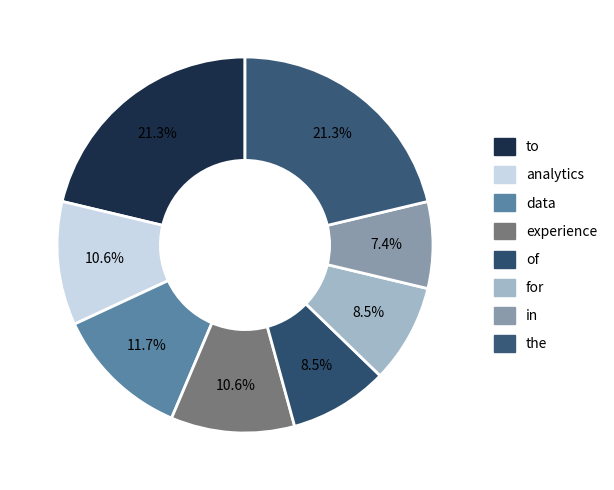

To the nearest percent, what is the difference between the largest and smallest slice percentages?

14%